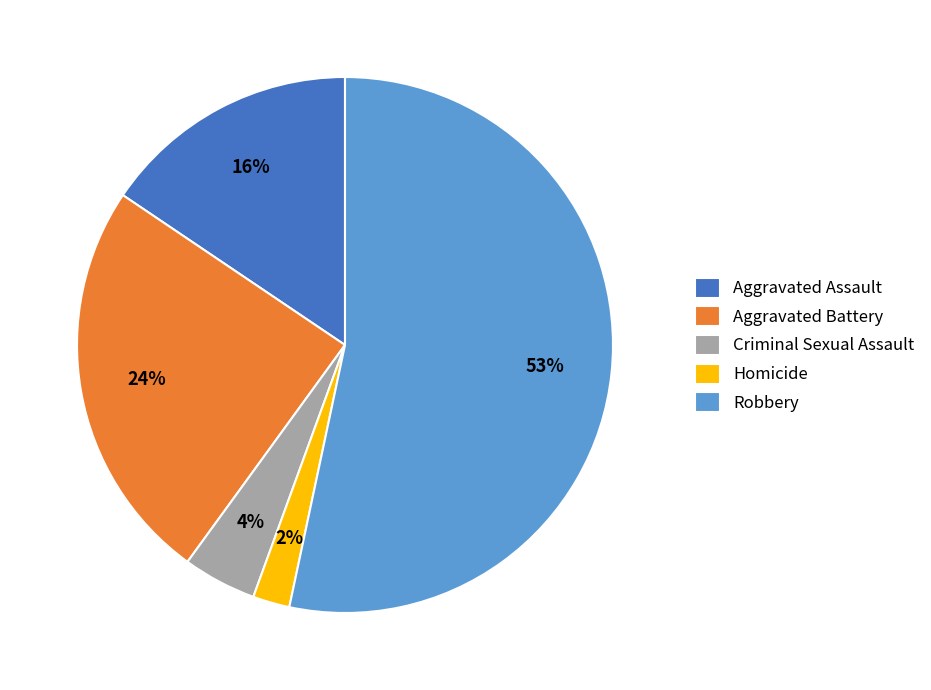

To the nearest percent, what percentage of the pie is Homicide?

2%